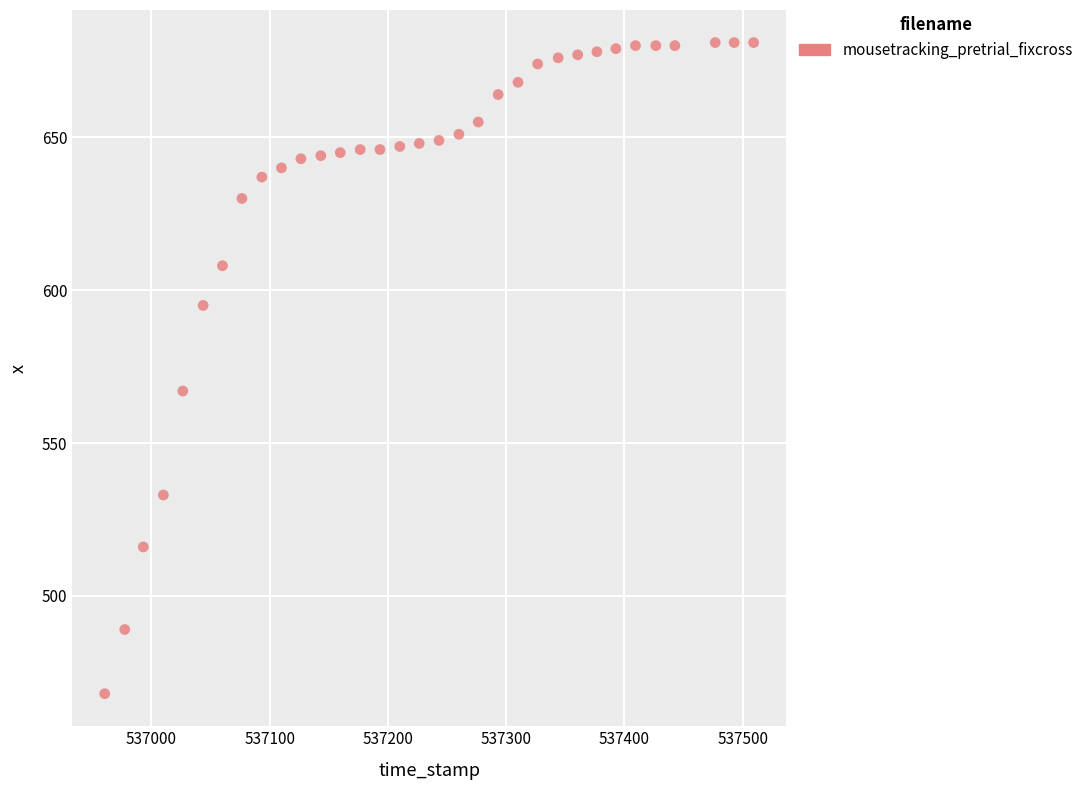

What is the range of Y values (max minus min)?

213